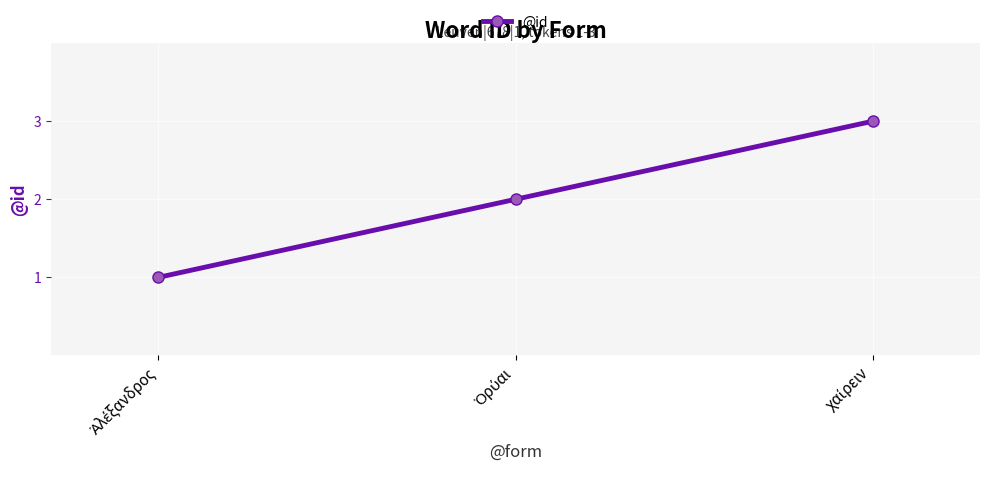

What is the greatest value displayed?

3